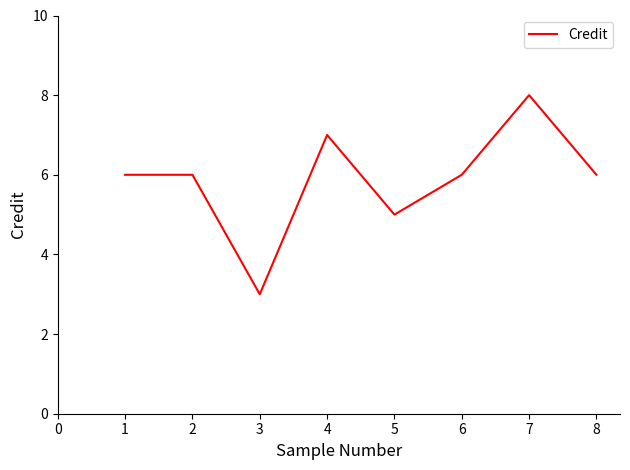

Where is the first local minimum?

3